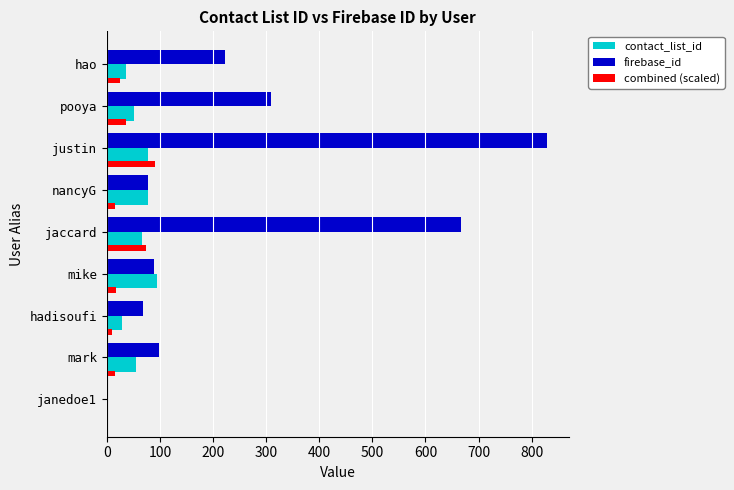

What is the maximum value for contact_list_id?

95.0